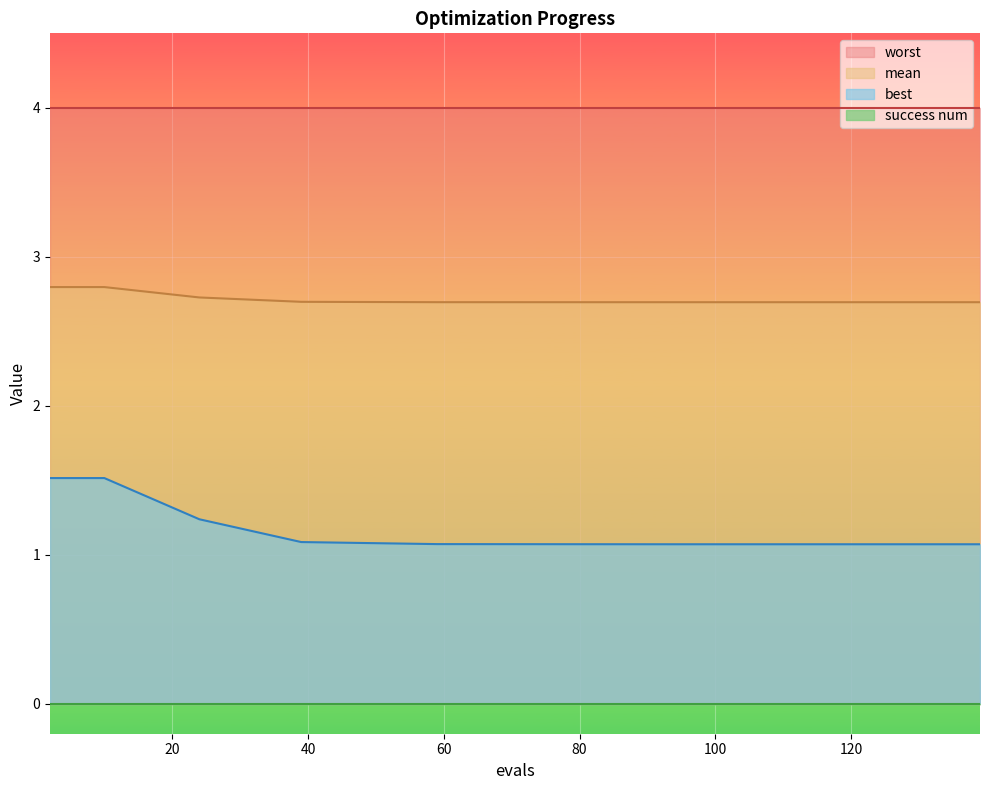

True or false: mean and best intersect in this chart.

False